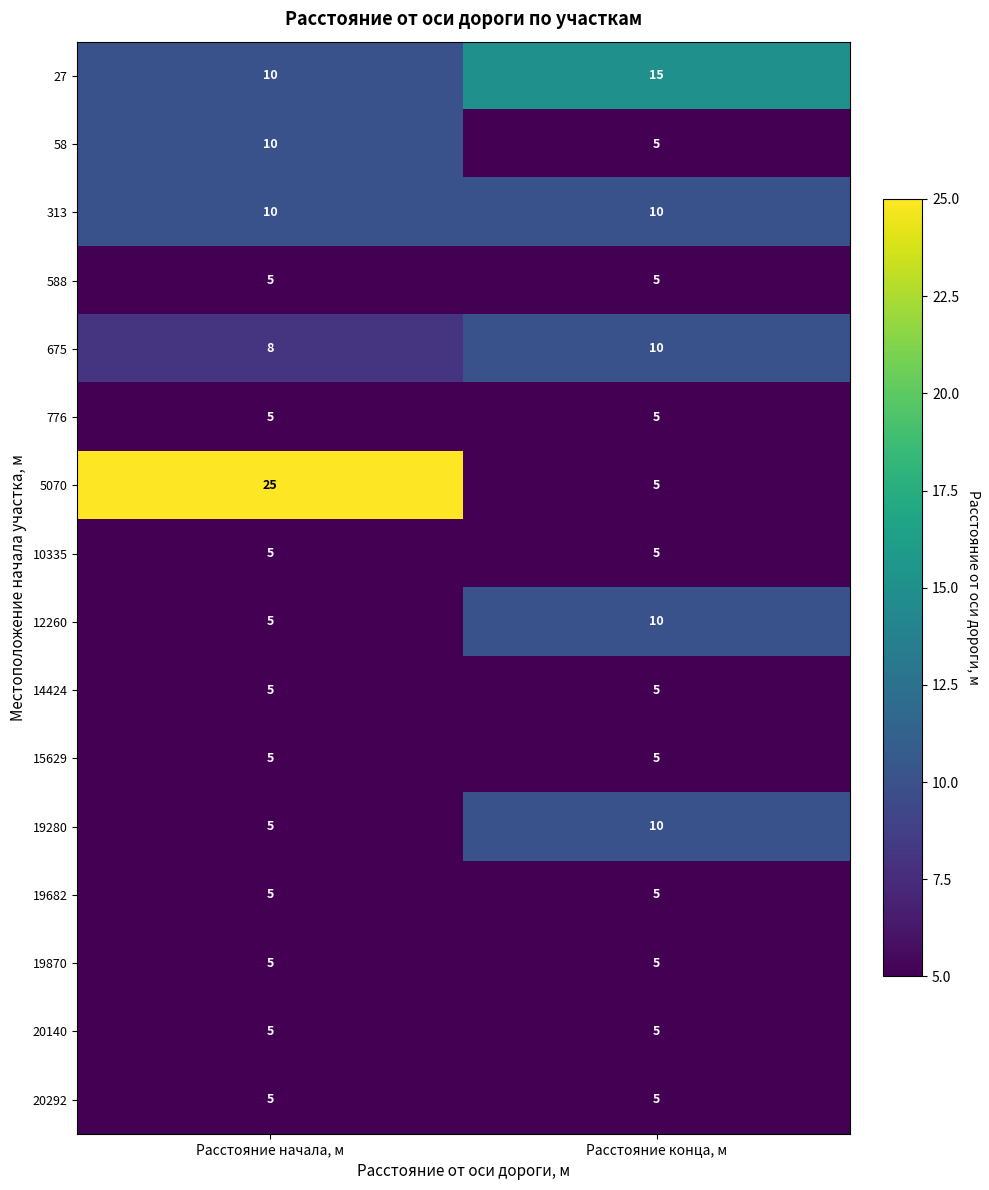

True or false: 19682 has a value of 5 at Расстояние конца, м.

True